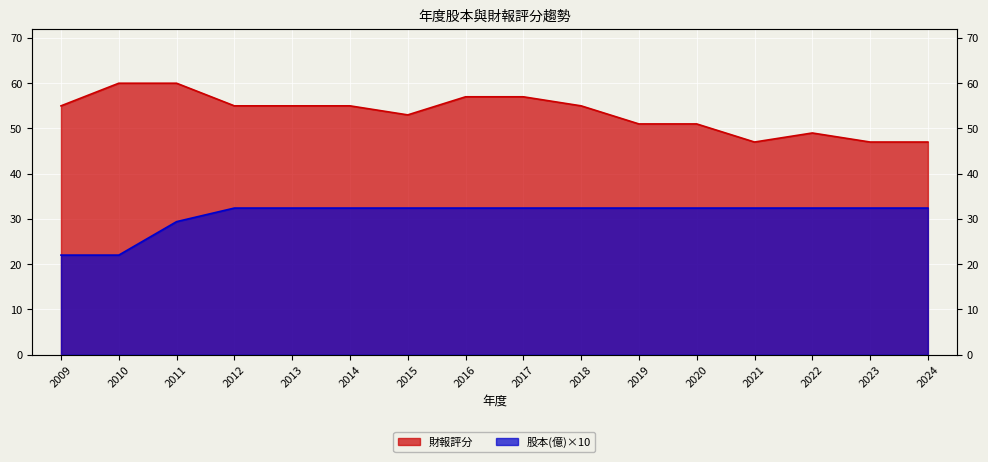

True or false: 股本(億) and 財報評分 intersect in this chart.

False